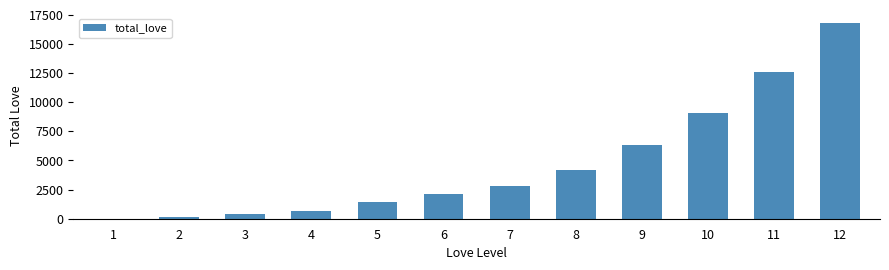

What is the sum of all values?

56595